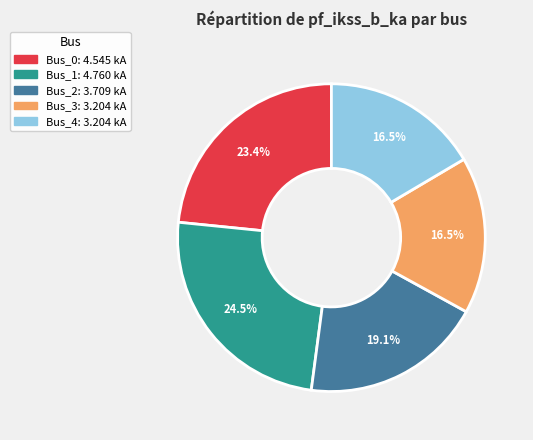

Count the number of slices in the pie.

5